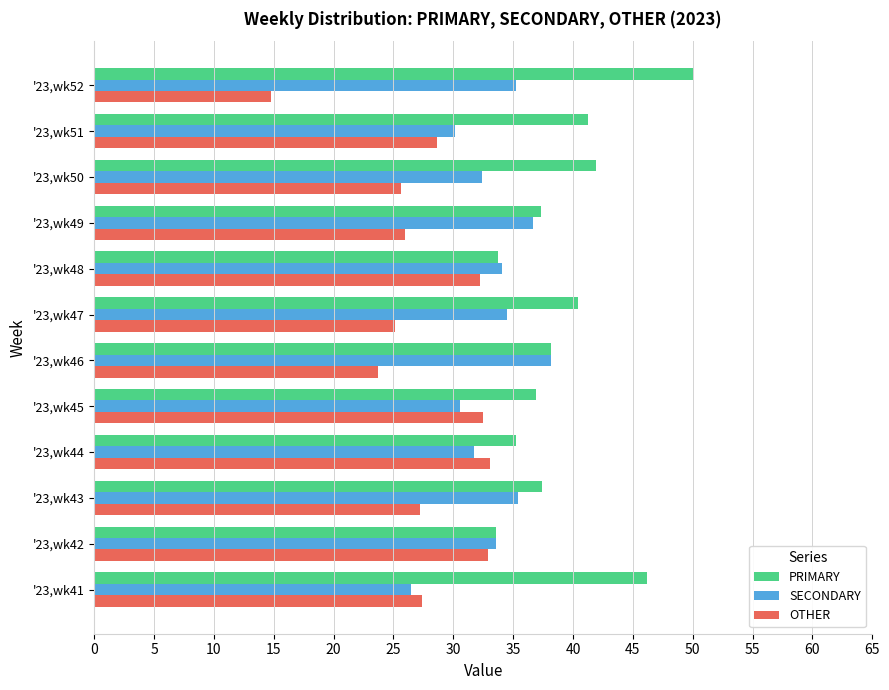

Which series has the largest total across all categories?

PRIMARY